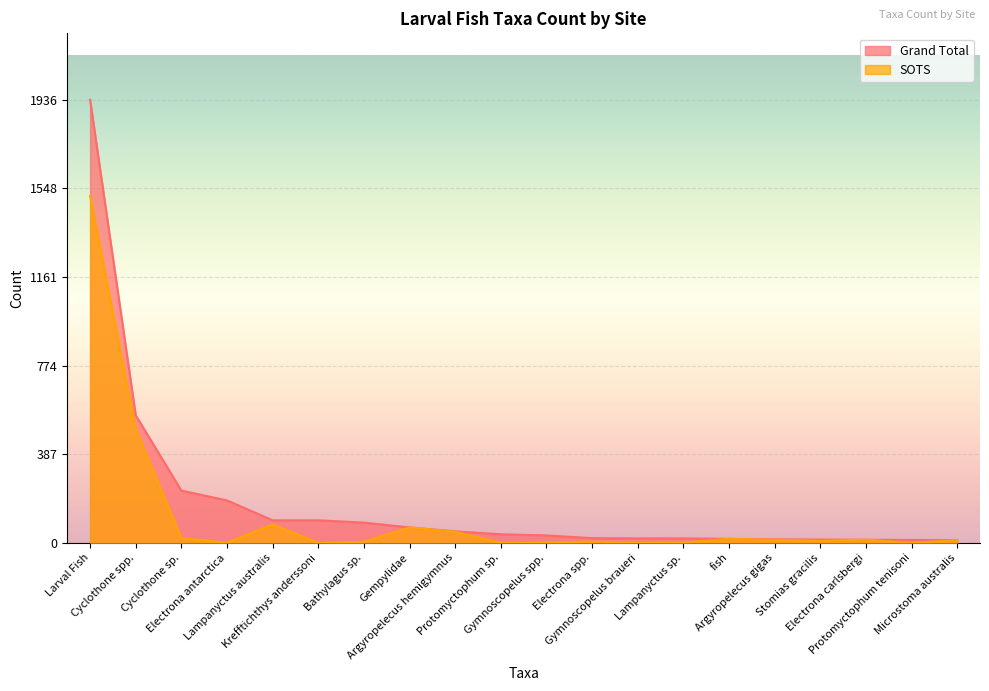

Reading left to right, what are all the values shown in this chart?

Grand Total: Larval Fish=1936	Cyclothone spp.=557	Cyclothone sp.=228	Electrona antarctica=185	Lampanyctus australis=98	Krefftichthys anderssoni=98	Bathylagus sp.=88	Gempylidae=67	Argyropelecus hemigymnus=50	Protomyctophum sp.=37	Gymnoscopelus spp.=32	Electrona spp.=20	Gymnoscopelus braueri=19	Lampanyctus sp.=19	fish=17	Argyropelecus gigas=15	Stomias gracilis=14	Electrona carlsbergi=13	Protomyctophum tenisoni=12	Microstoma australis=11
SOTS: Larval Fish=1516	Cyclothone spp.=496	Cyclothone sp.=21	Electrona antarctica=0	Lampanyctus australis=80	Krefftichthys anderssoni=0	Bathylagus sp.=4	Gempylidae=67	Argyropelecus hemigymnus=48	Protomyctophum sp.=0	Gymnoscopelus spp.=1	Electrona spp.=5	Gymnoscopelus braueri=0	Lampanyctus sp.=1	fish=17	Argyropelecus gigas=13	Stomias gracilis=8	Electrona carlsbergi=13	Protomyctophum tenisoni=0	Microstoma australis=10